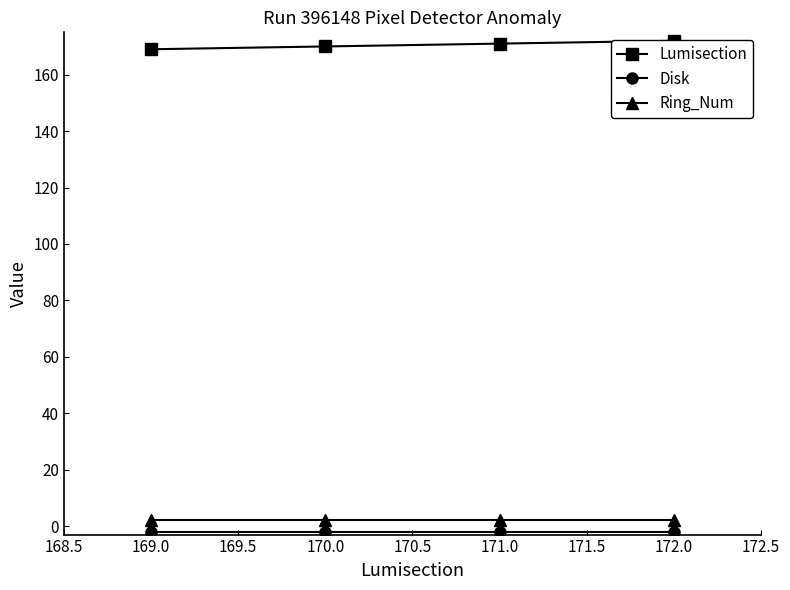

Is this an area chart (filled region under the line)?

No